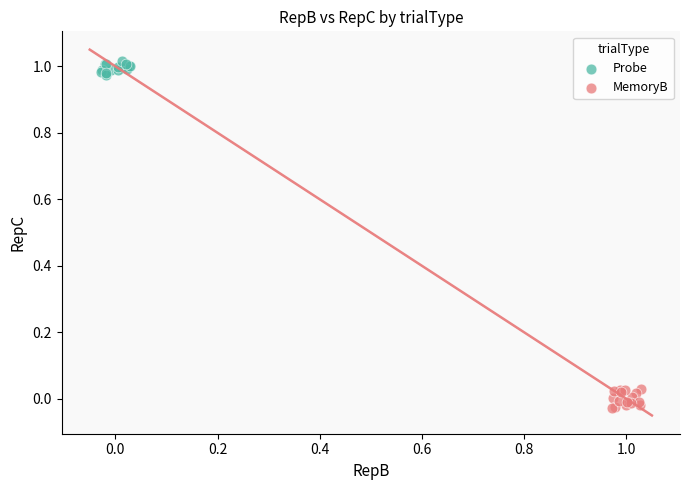

Which series contains the lowest Y value?

MemoryB